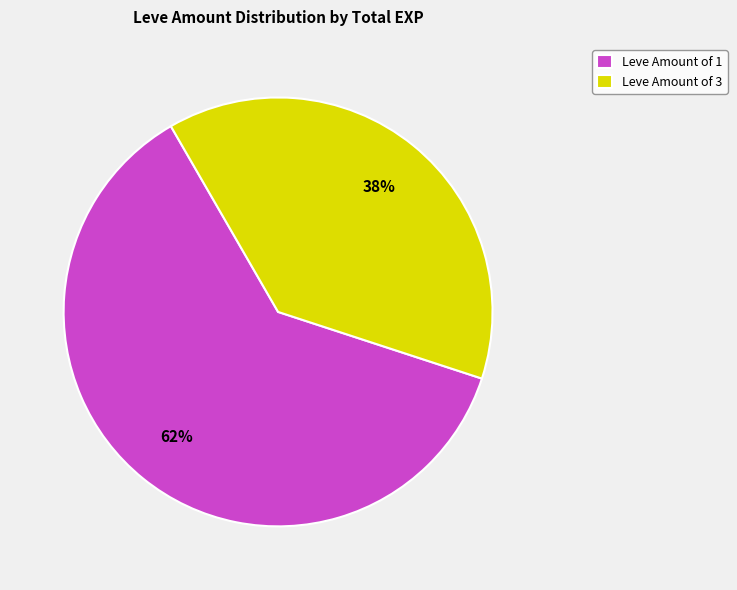

What percentage is the Leve Amount of 1 slice, to the nearest percent?

62%